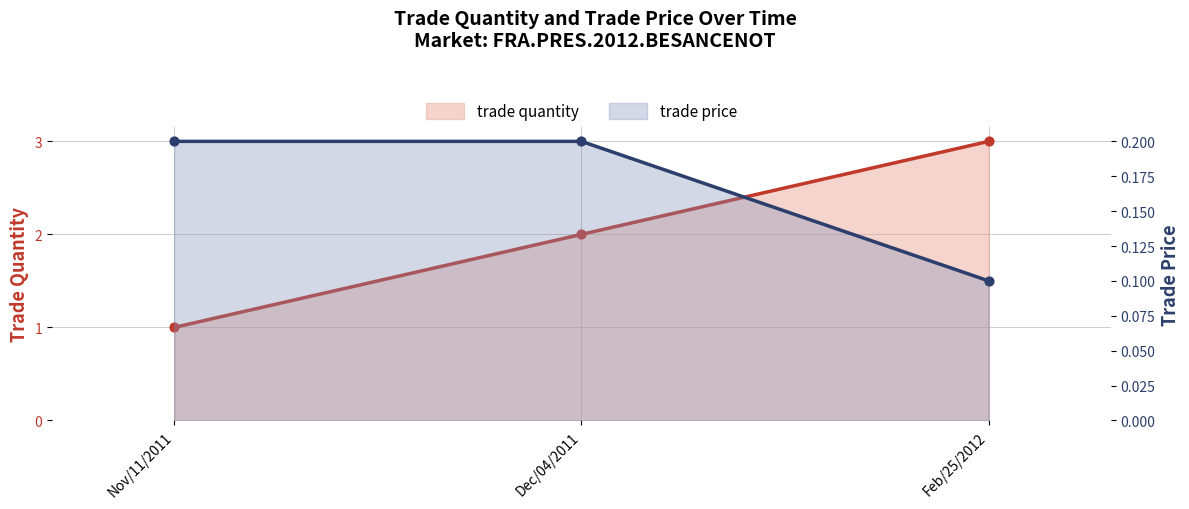

What are all the series names shown in the legend?

trade quantity, trade price